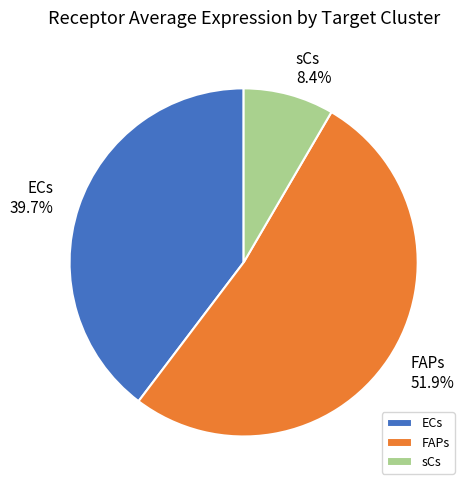

Which category has the smallest portion of the pie?

sCs